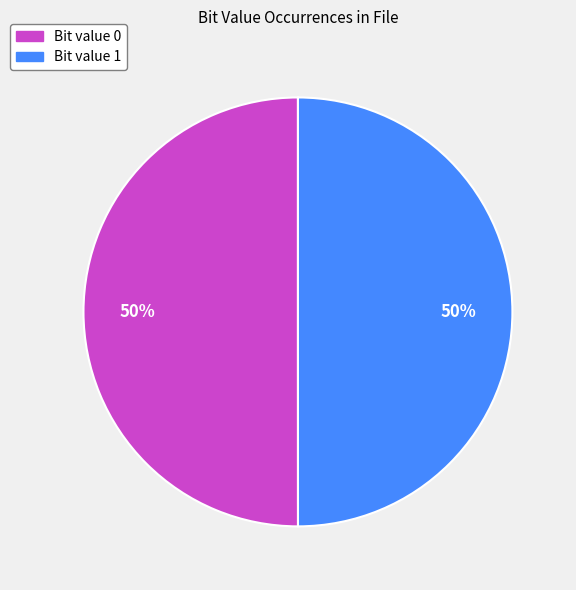

What is the ratio of the value at Bit value 0 to the value at Bit value 1?

1.0